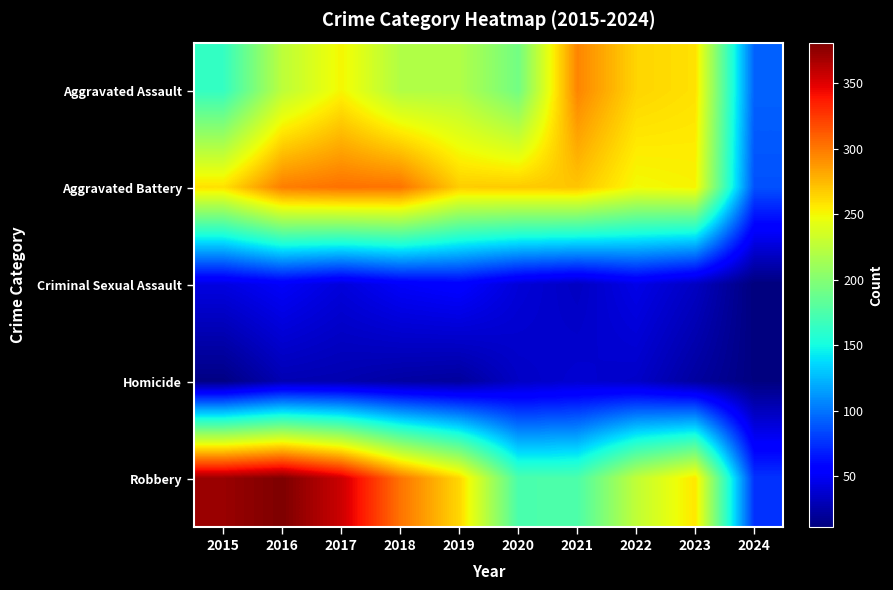

Which series changed the most between 2023 and 2024?

Robbery